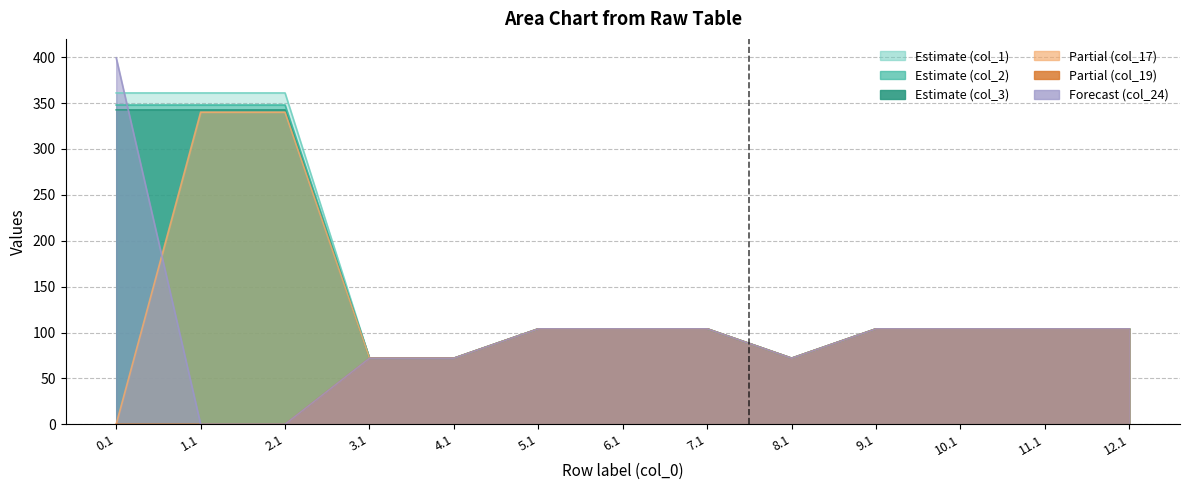

What is the greatest value displayed?

399.4